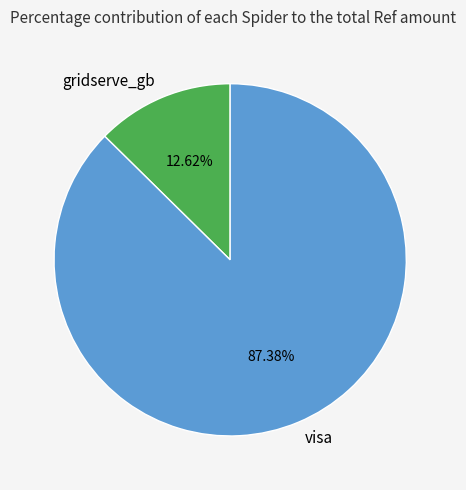

Which slice is the largest?

visa